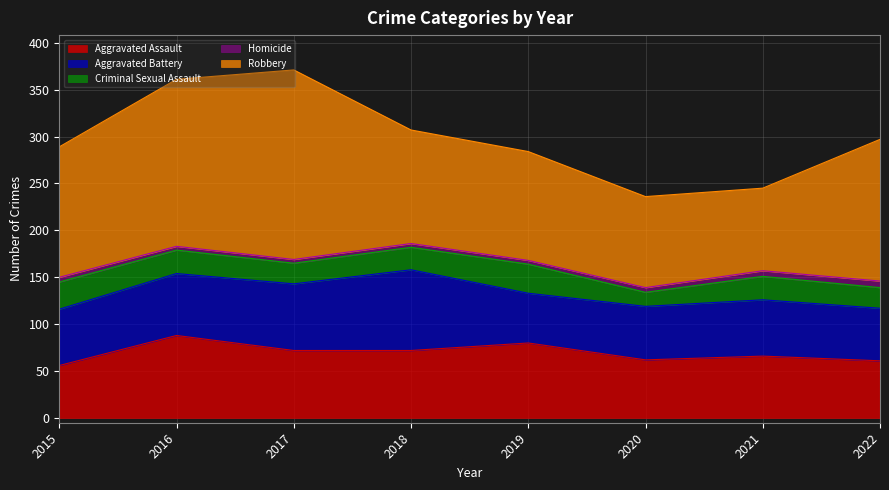

True or false: Aggravated Battery and Robbery intersect in this chart.

False